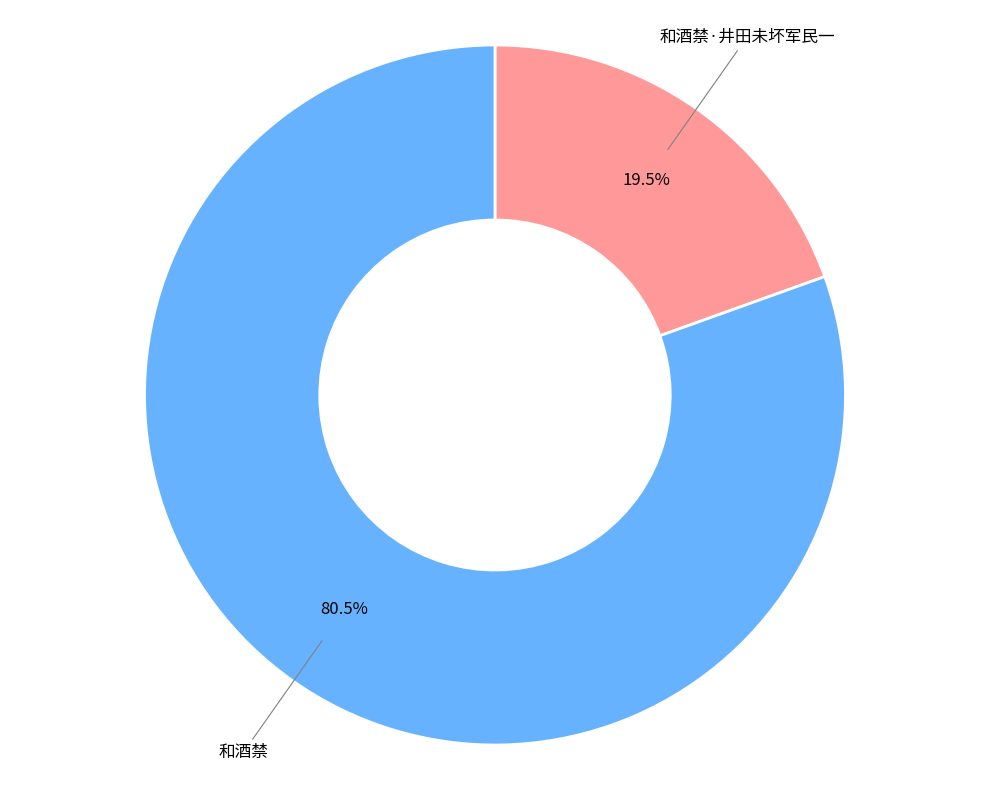

Count the number of slices in the pie.

2